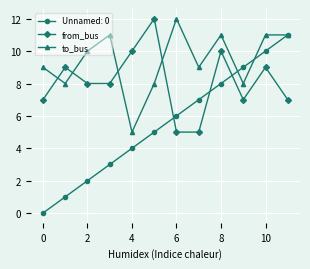

True or false: to_bus and from_bus intersect in this chart.

True